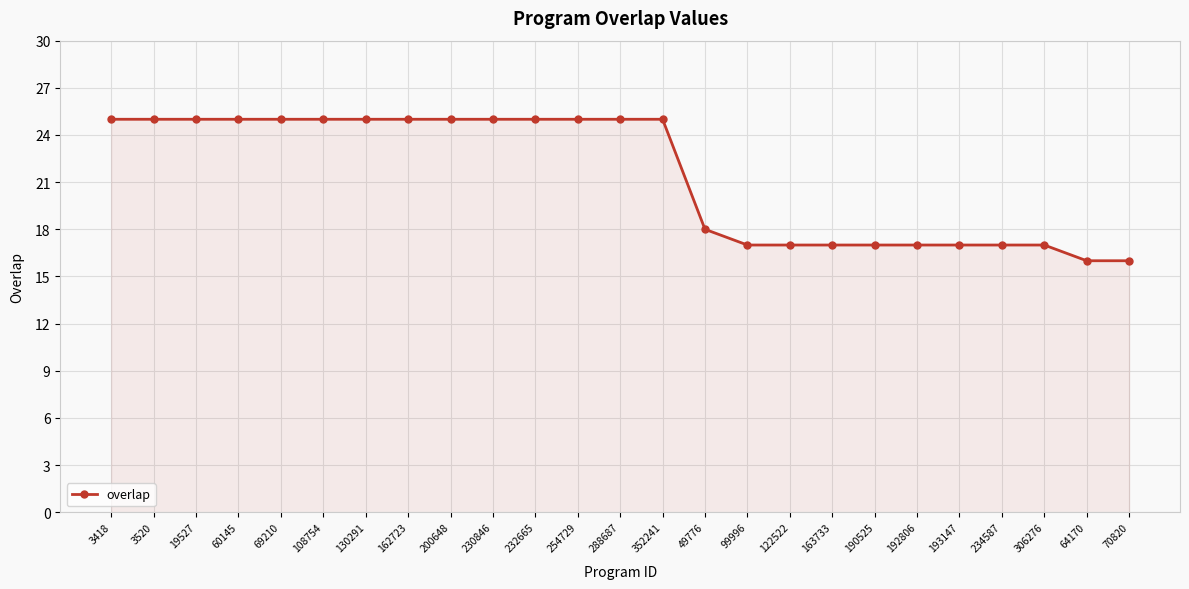

What is the greatest value displayed?

25